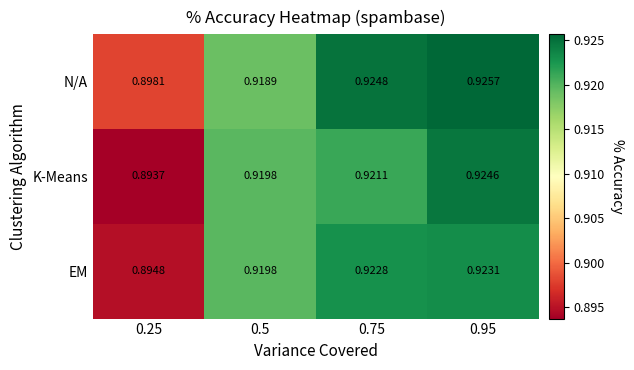

Which series has the largest range (max minus min)?

K-Means